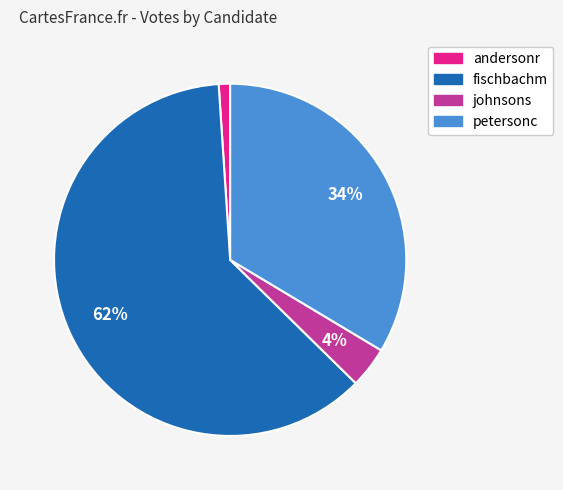

Is fischbachm the majority of the pie?

Yes